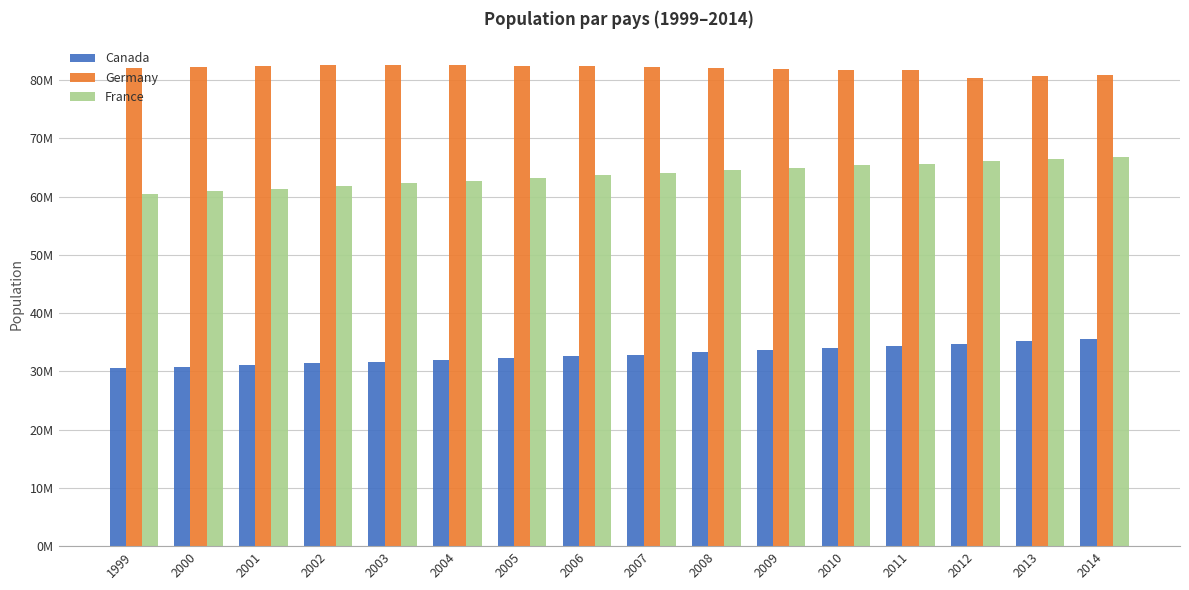

At which label does Germany reach its minimum?

2012